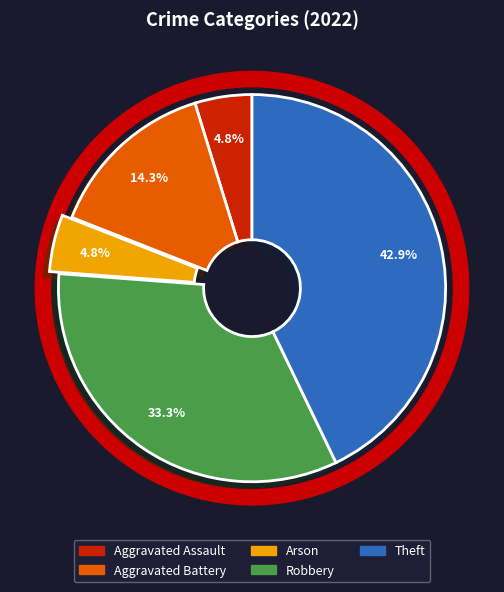

Which has a higher value, Theft or Arson?

Theft